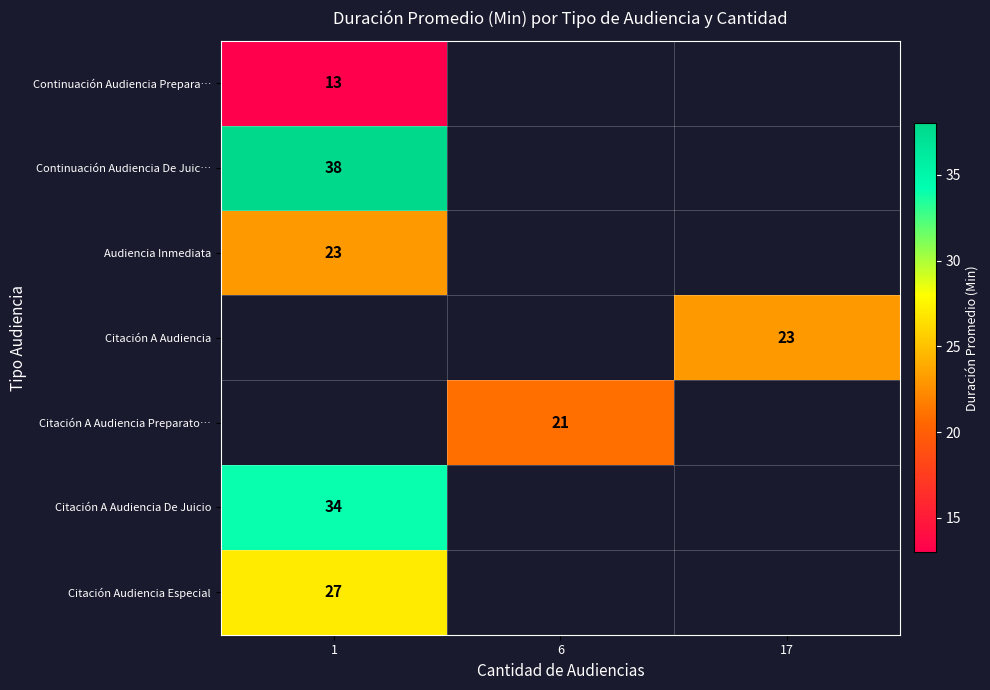

Between 6 and 17, which is larger?

17